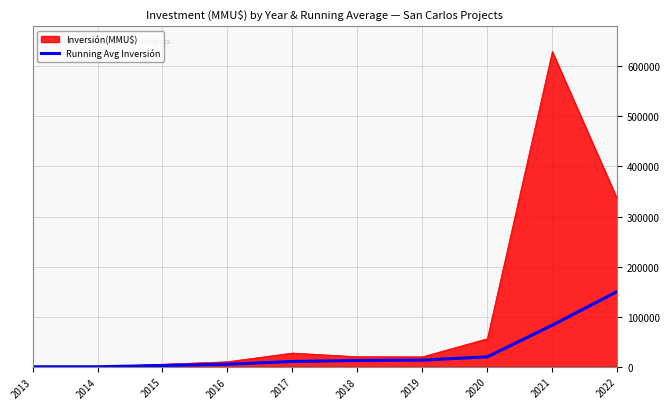

What is the maximum value shown in the chart?

629500